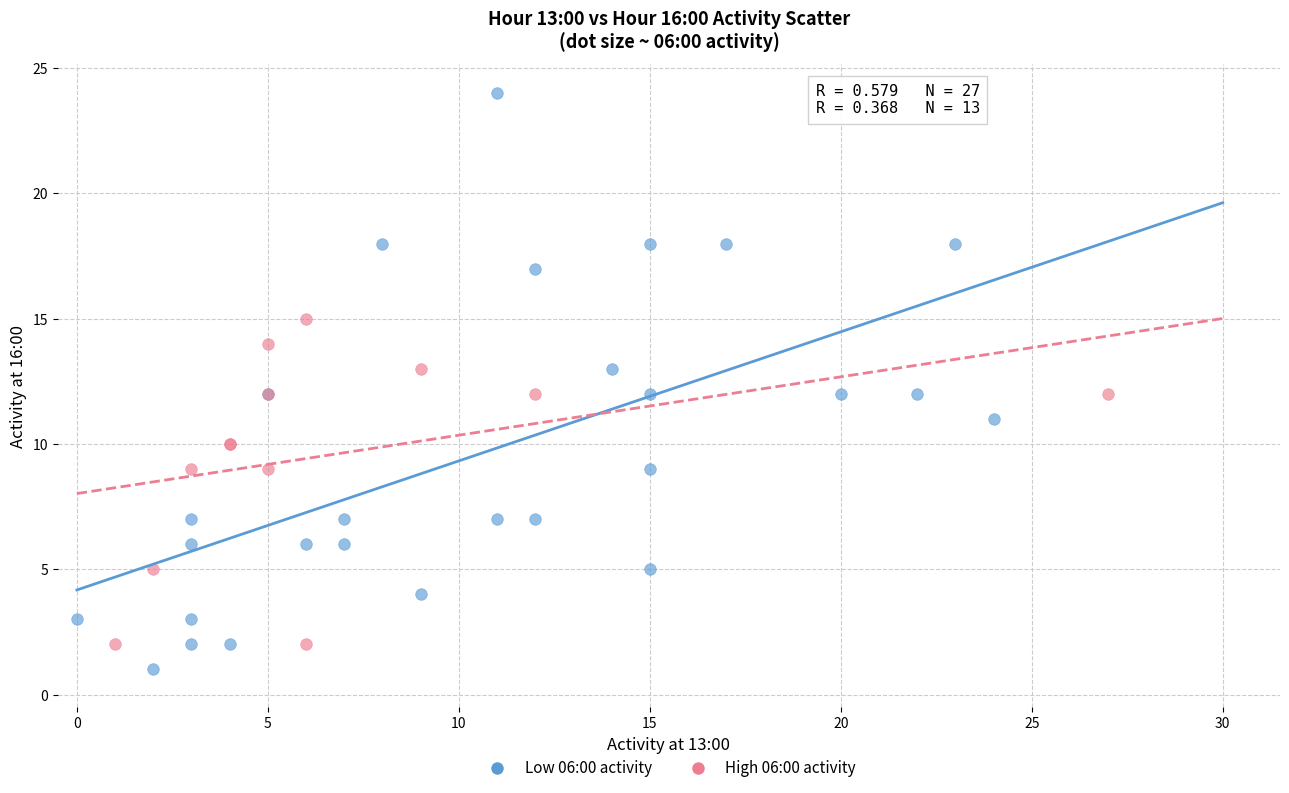

What are all the series names shown in the legend?

Low 06:00 activity, High 06:00 activity